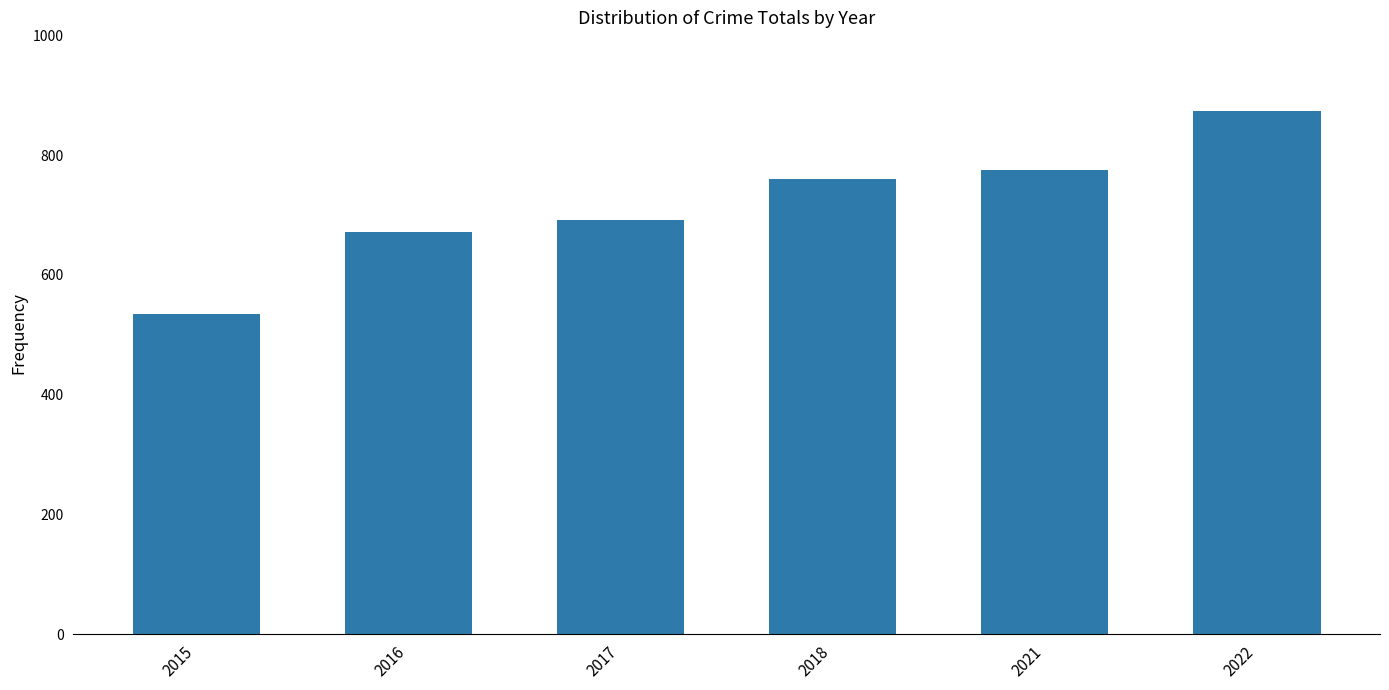

Reading left to right, list all the values displayed in this chart.

2015=535	2016=672	2017=692	2018=761	2021=775	2022=874